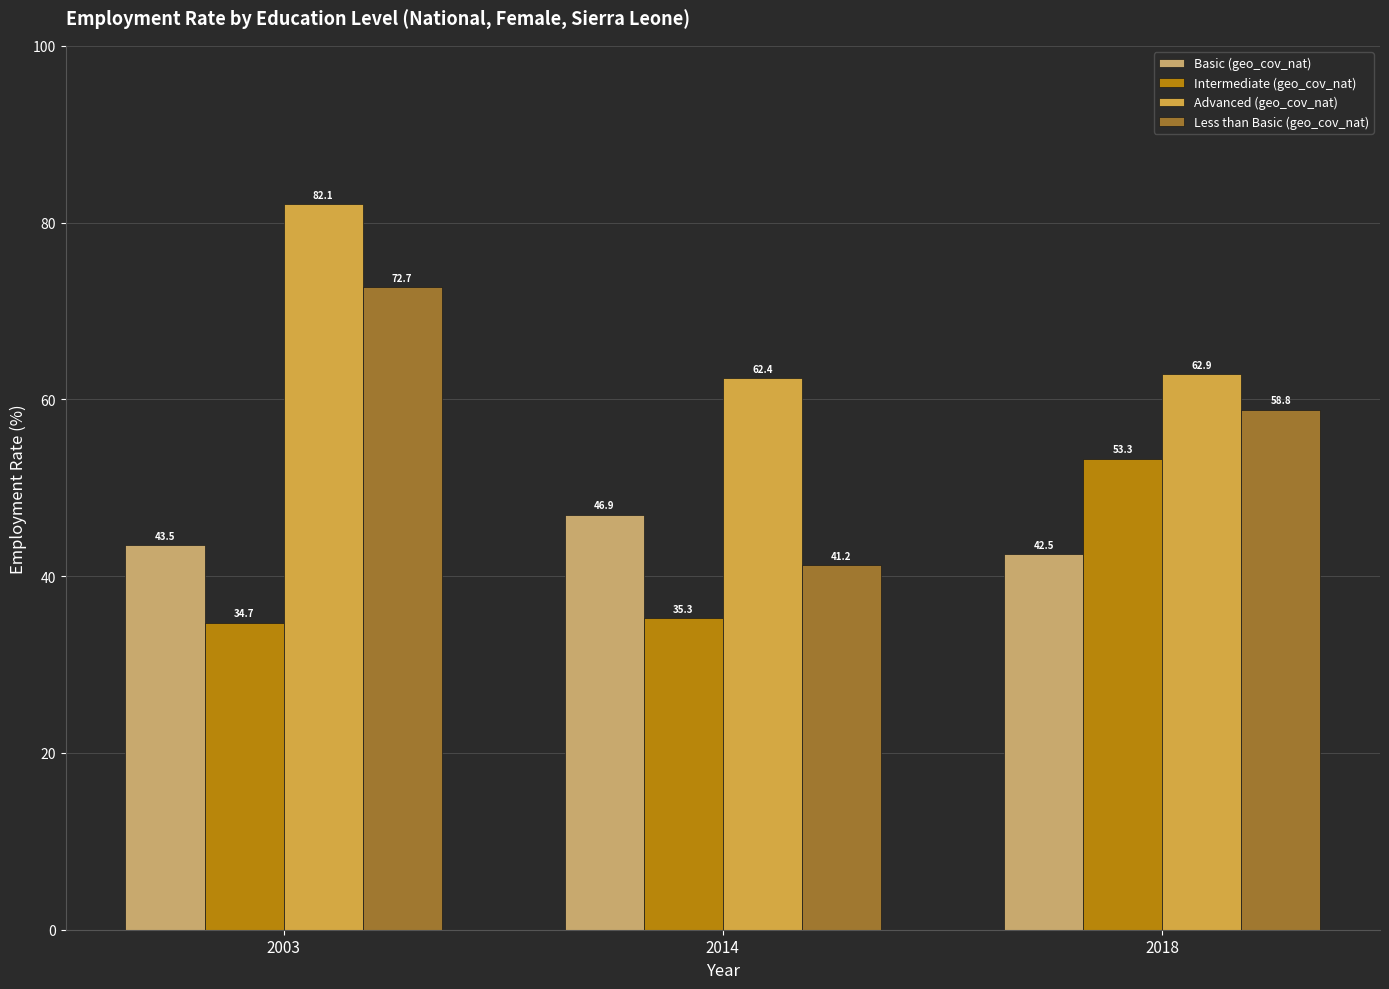

The value of Basic (geo_cov_nat) at 2018 is 42.5. True or false?

True